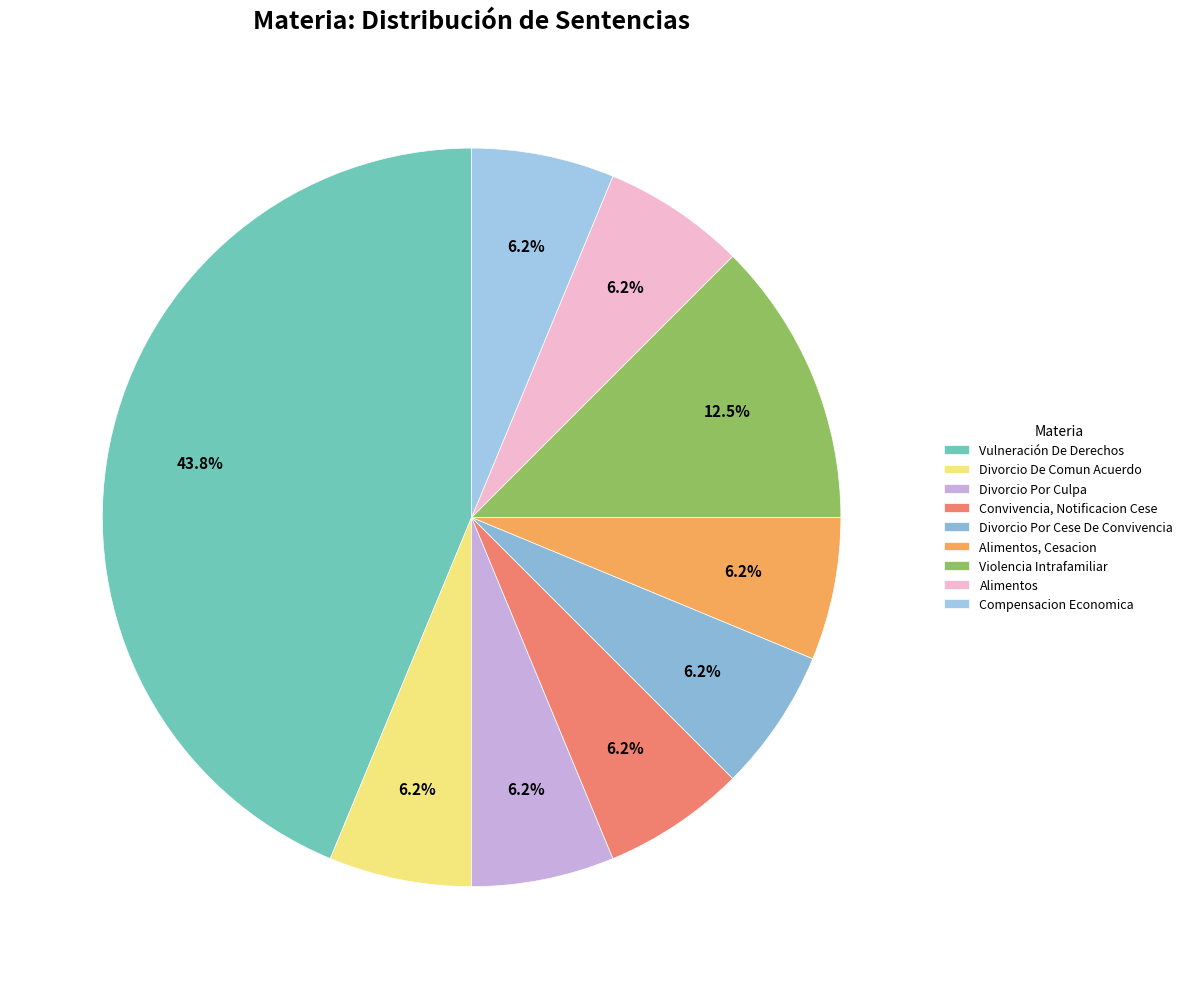

To the nearest percent, what is the combined percentage of Divorcio De Comun Acuerdo and Divorcio Por Culpa?

12%